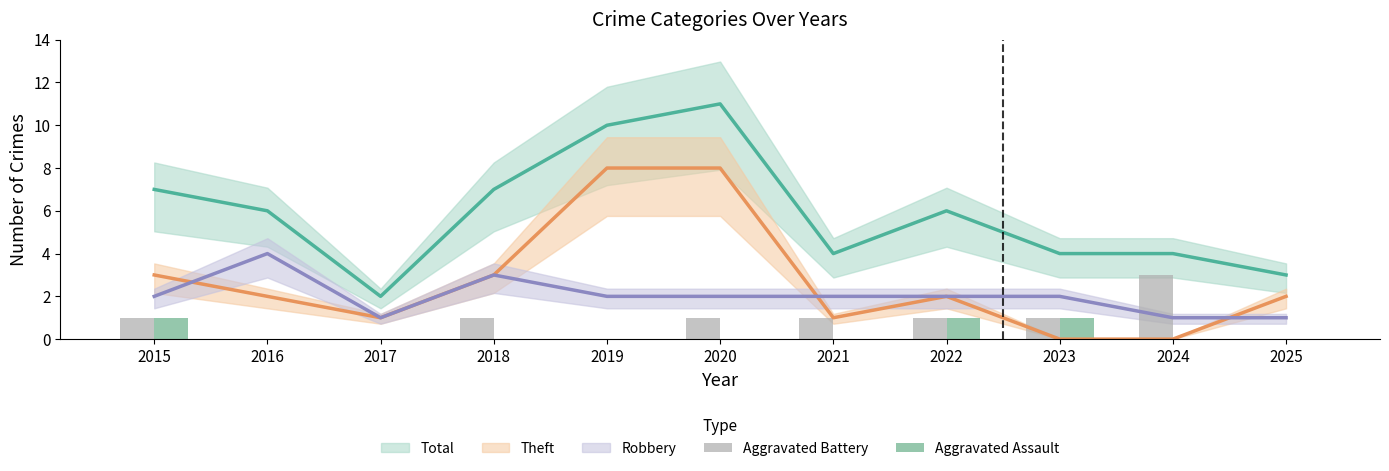

What is the sum of all Aggravated Battery values?

9